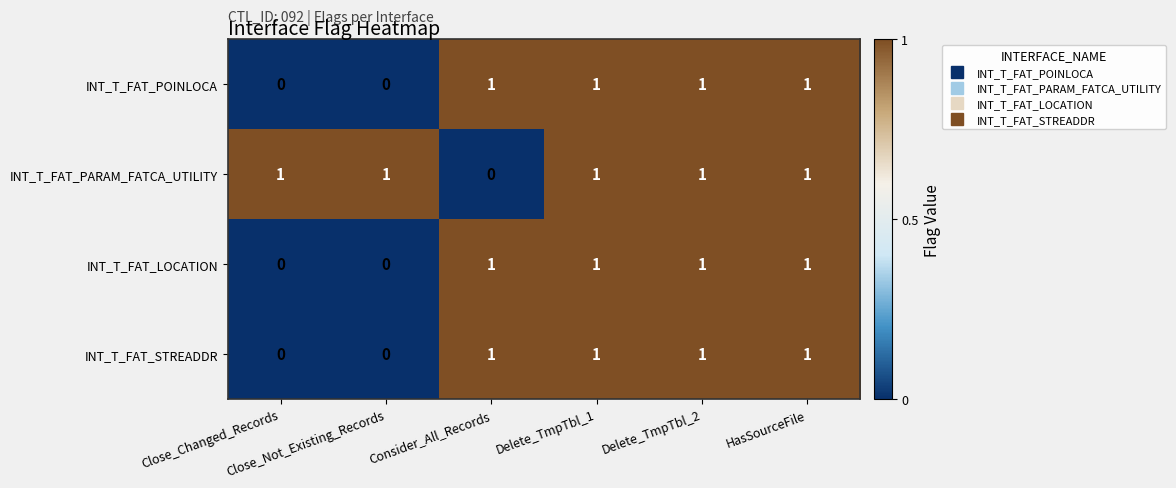

At how many categories does at least one series exceed 0?

6